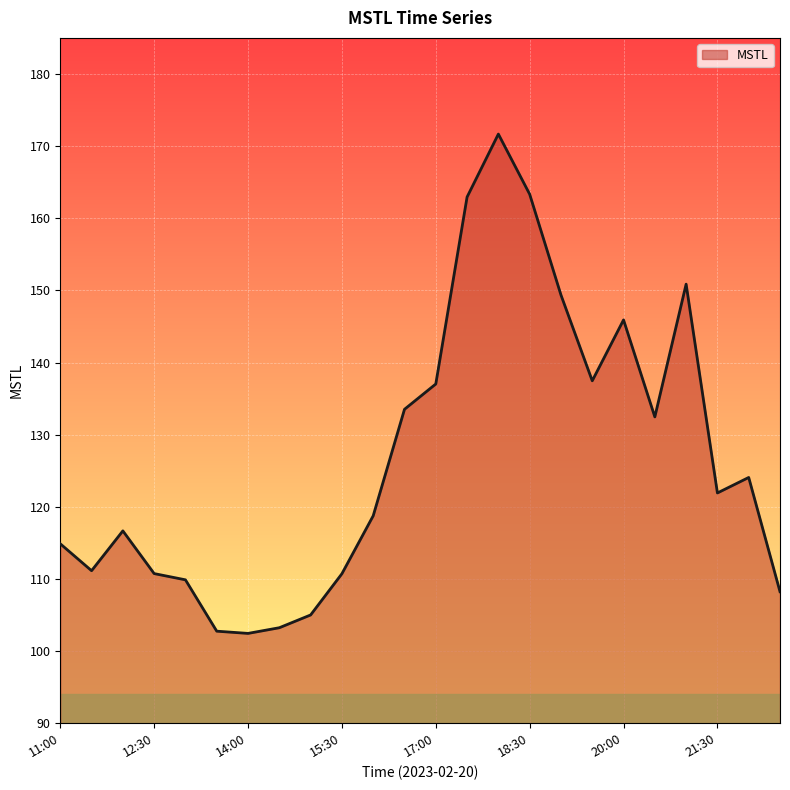

What is the minimum value shown in the chart?

102.4